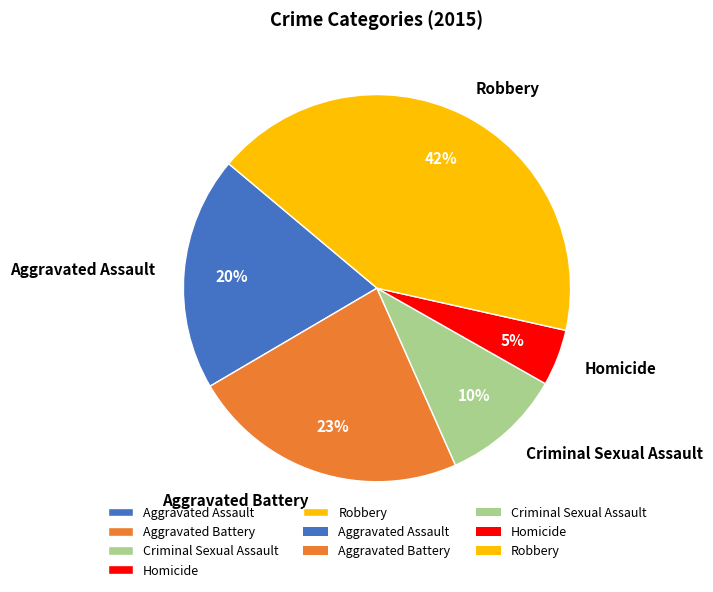

The Aggravated Assault slice represents 8% of the pie. True or false?

False